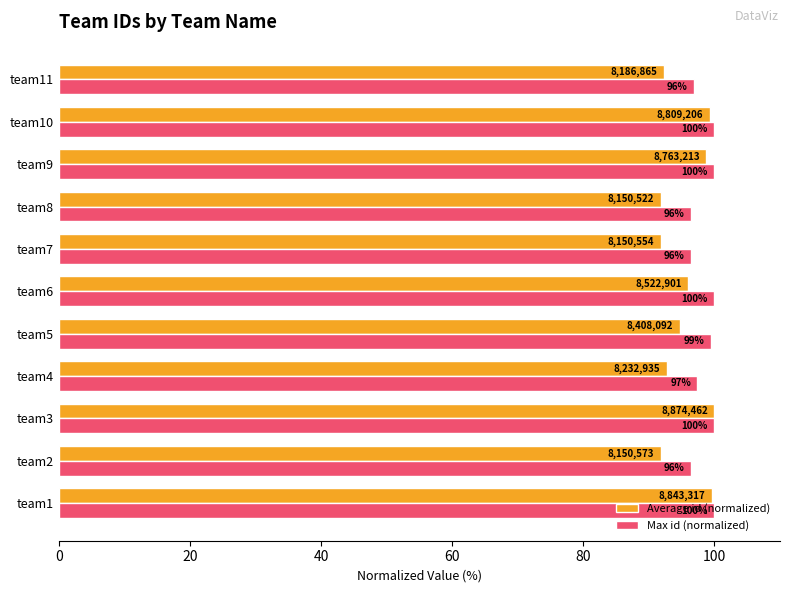

At how many categories does at least one series exceed 95?

11